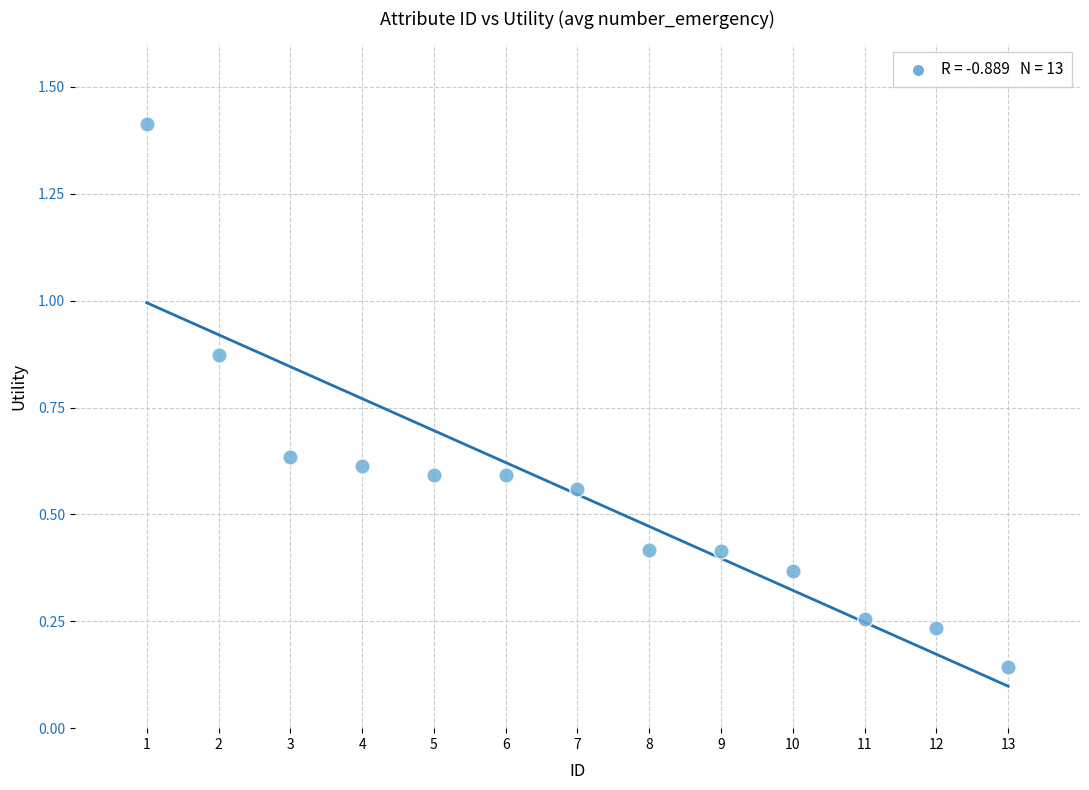

What is the range of Y values (max minus min)?

1.3